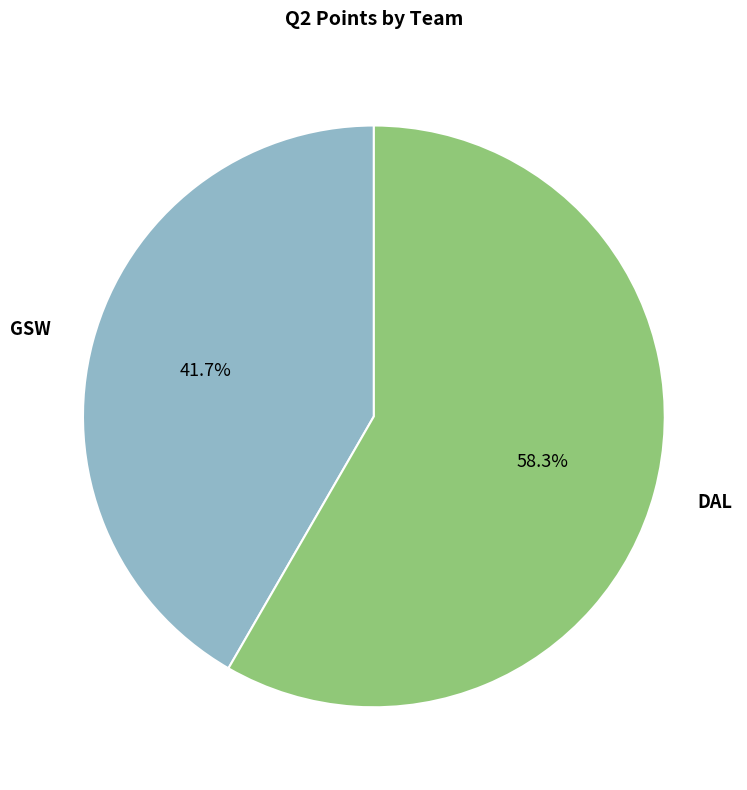

Is there any slice that represents more than half of the pie?

Yes